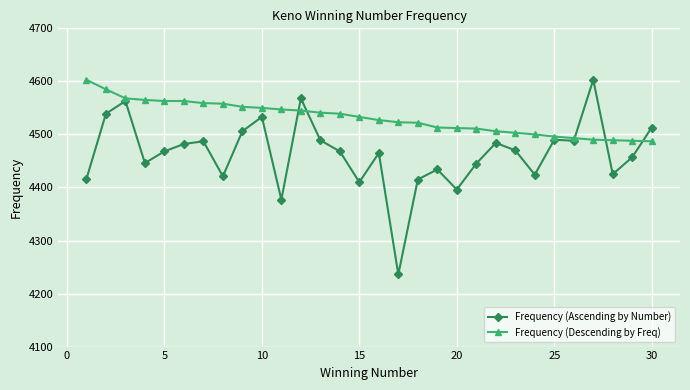

What is the greatest value displayed?

4603